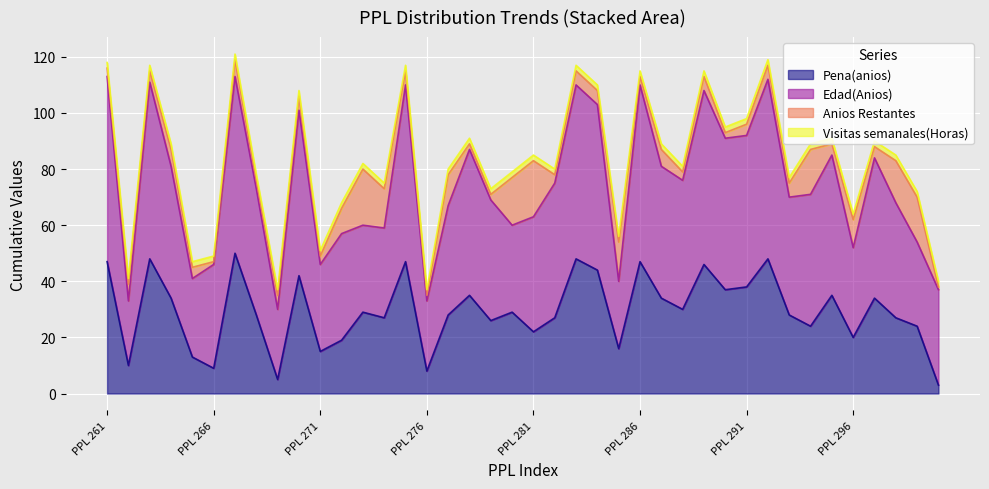

What is the difference between the Pena(anios) values at PPL 299 and PPL 271?

9